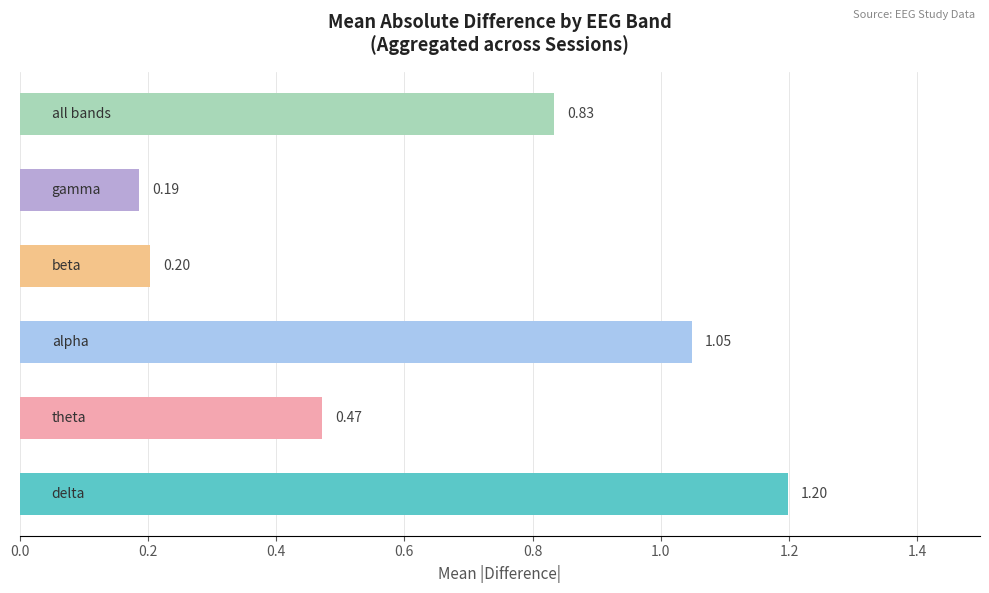

What is the sum of all values?

3.9